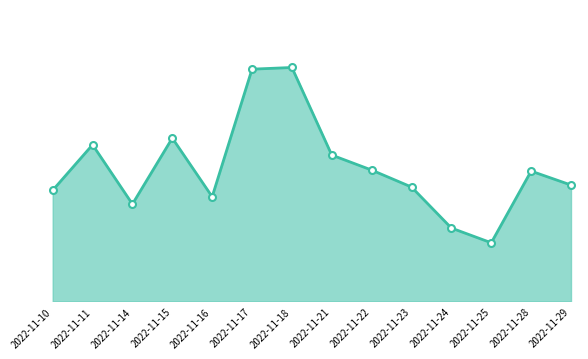

What is the difference between the maximum and minimum values?

10364